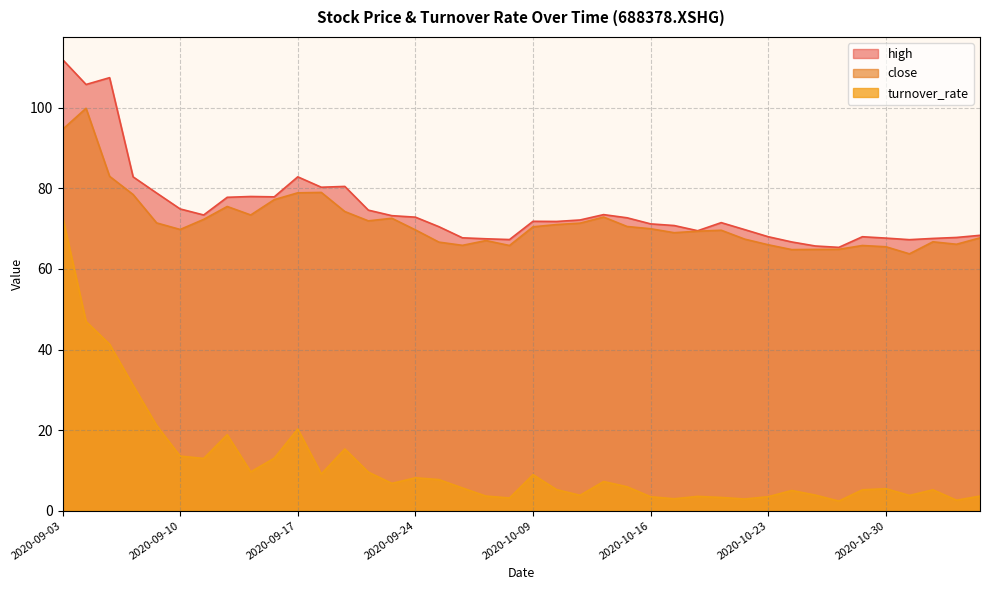

What is the label of the 10th point from the right?

2020-10-23